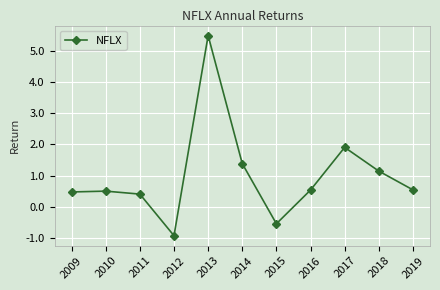

True or false: there are more than 1 points higher than both neighbors.

True